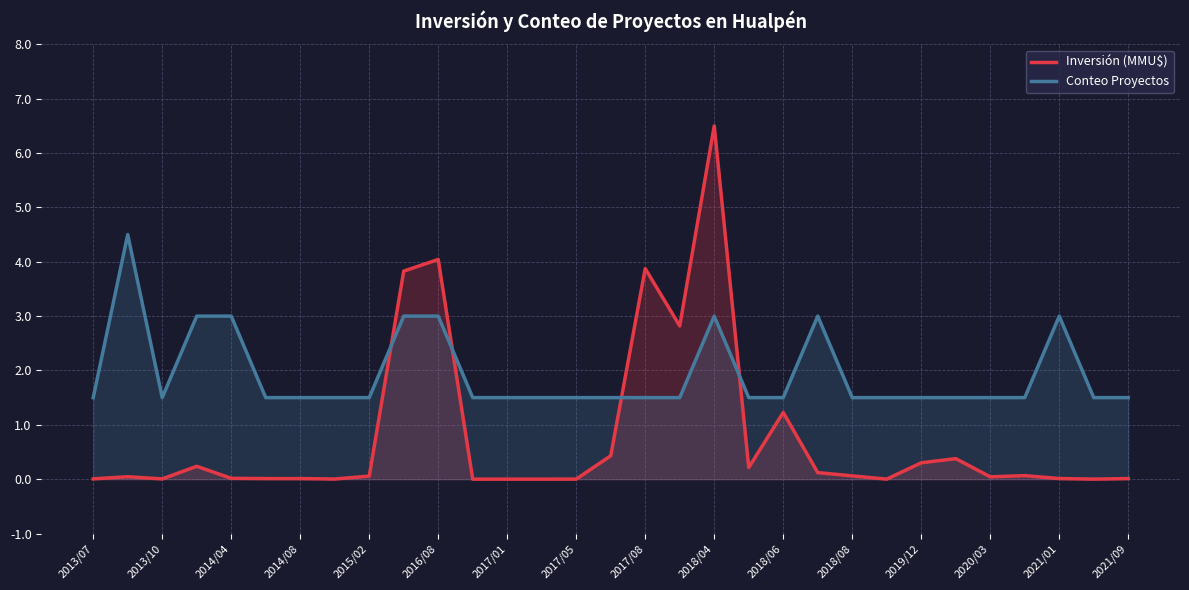

Which category has the lowest value in the Conteo Proyectos series?

2013/07